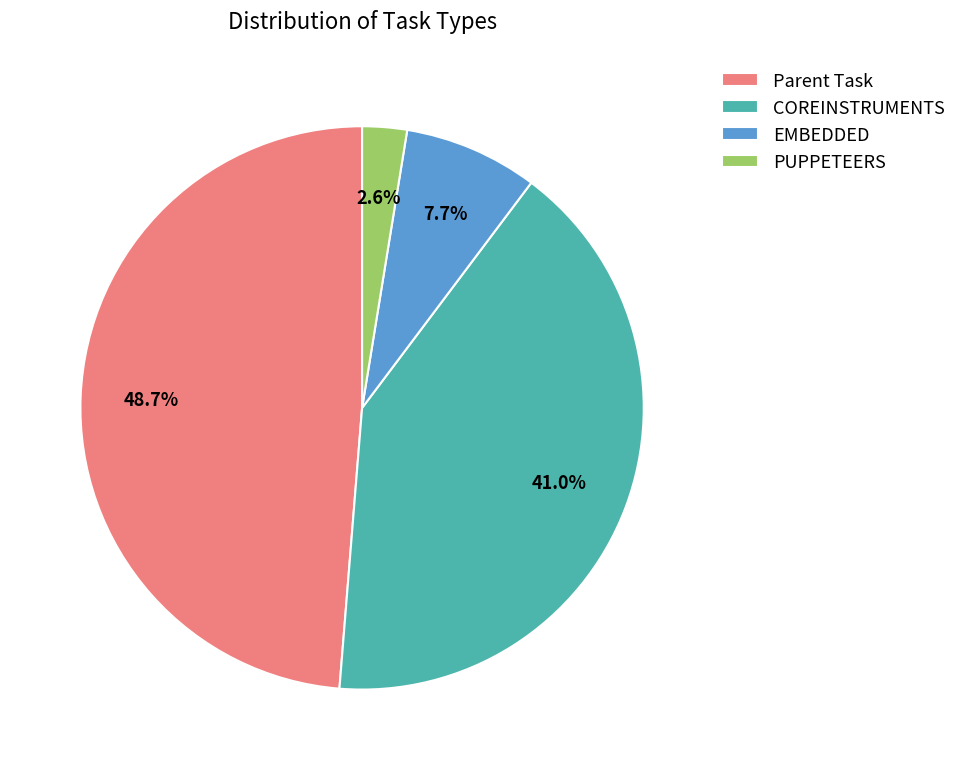

Combined, do EMBEDDED and COREINSTRUMENTS account for over 50%?

No